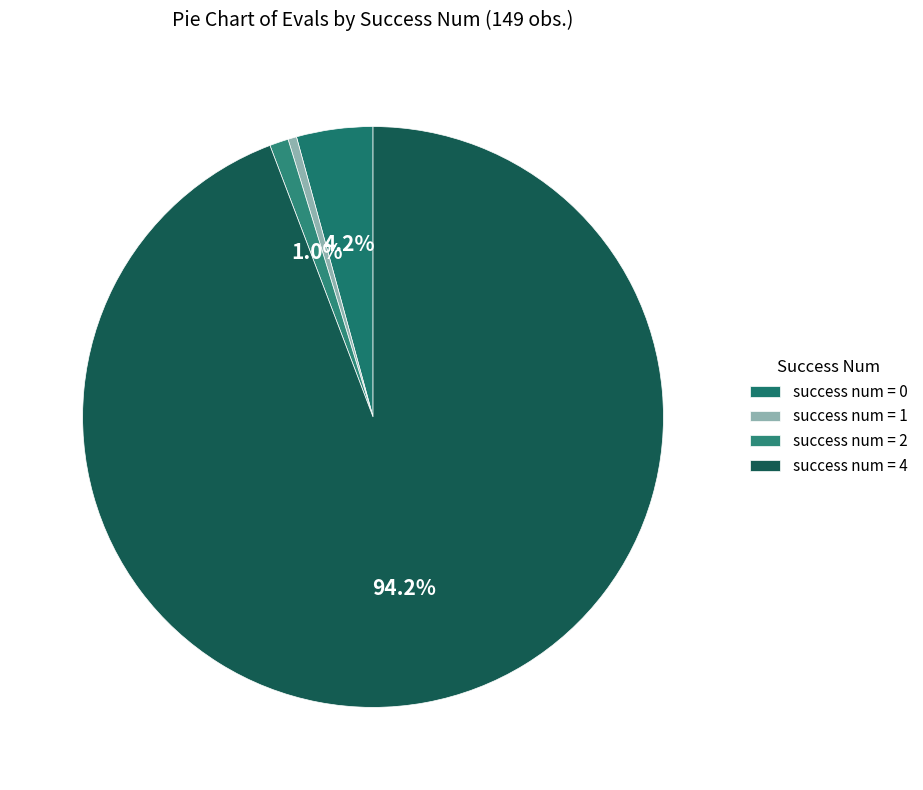

How many segments does this pie chart have?

4